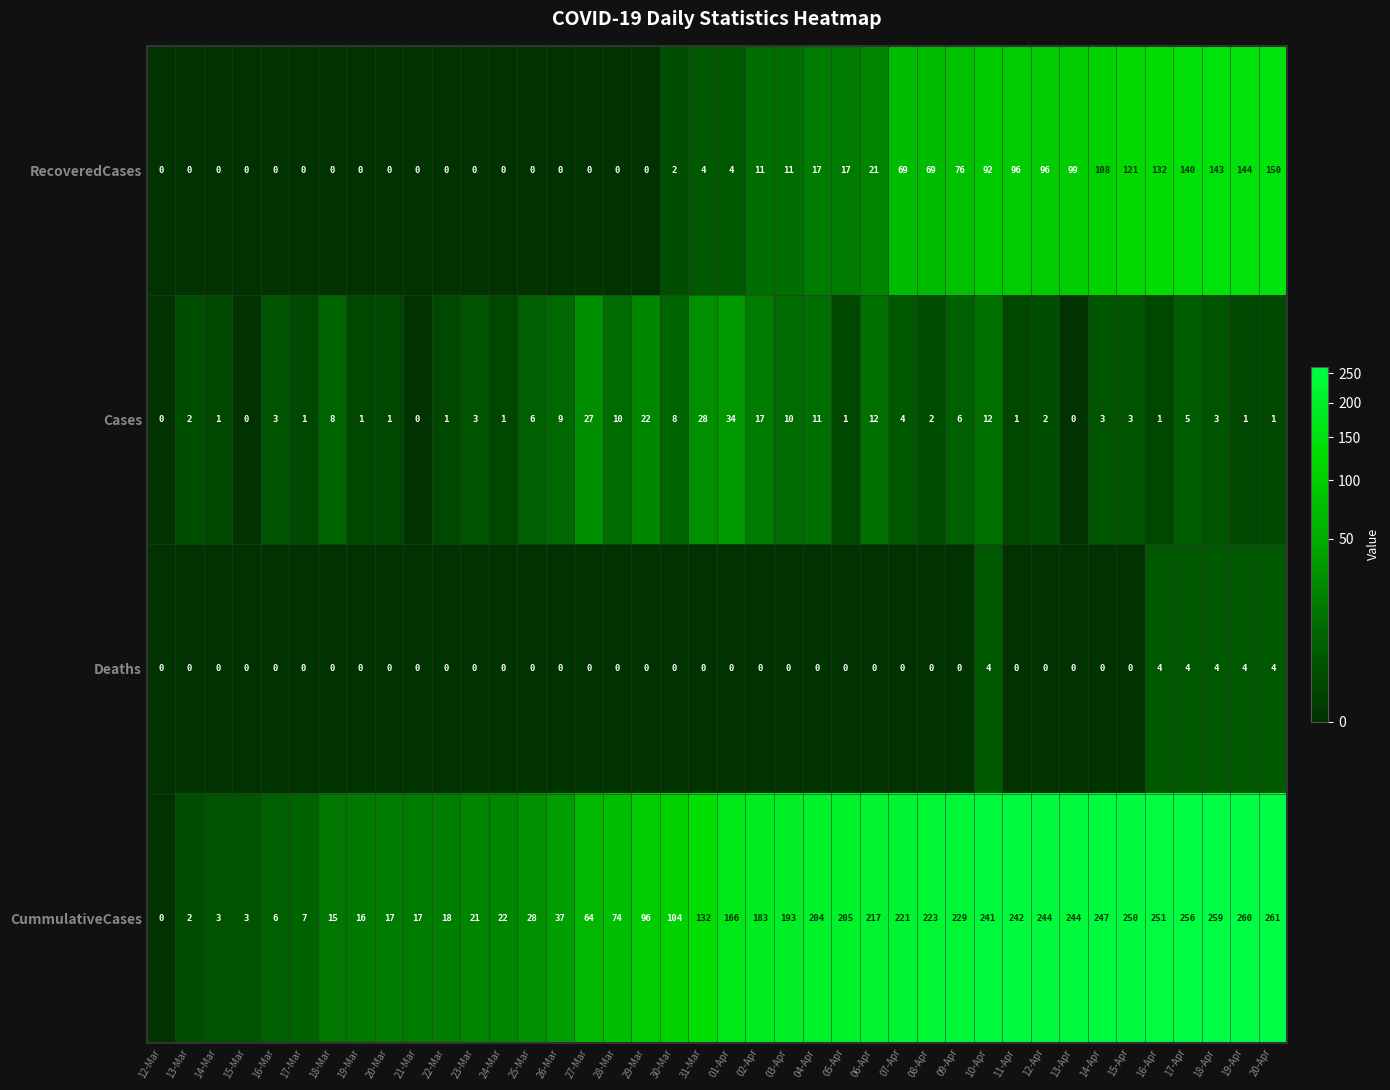

What is the greatest value displayed?

261